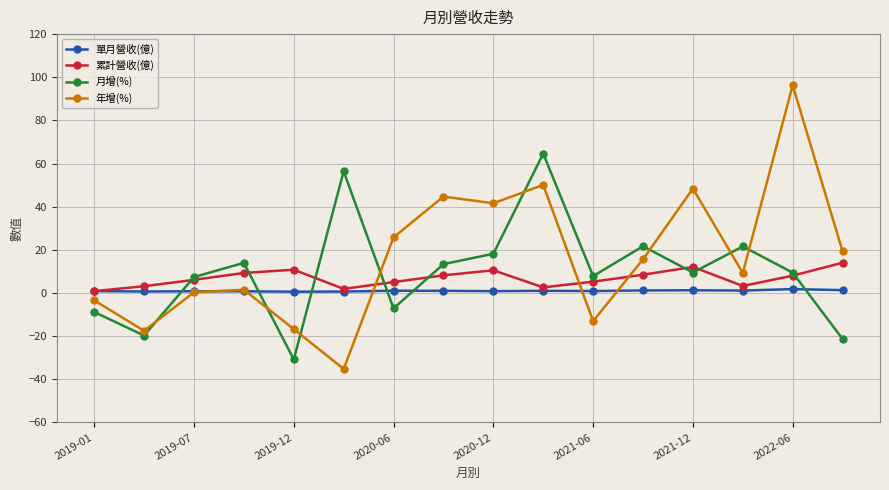

After their last crossing, which series has the higher values: 月增(%) or 累計營收(億)?

累計營收(億)